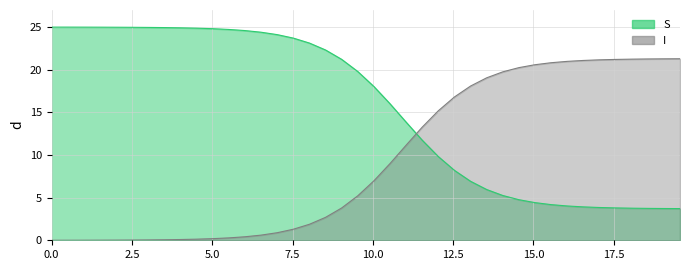

True or false: S_line has a value of 25.0 at 2.5.

True